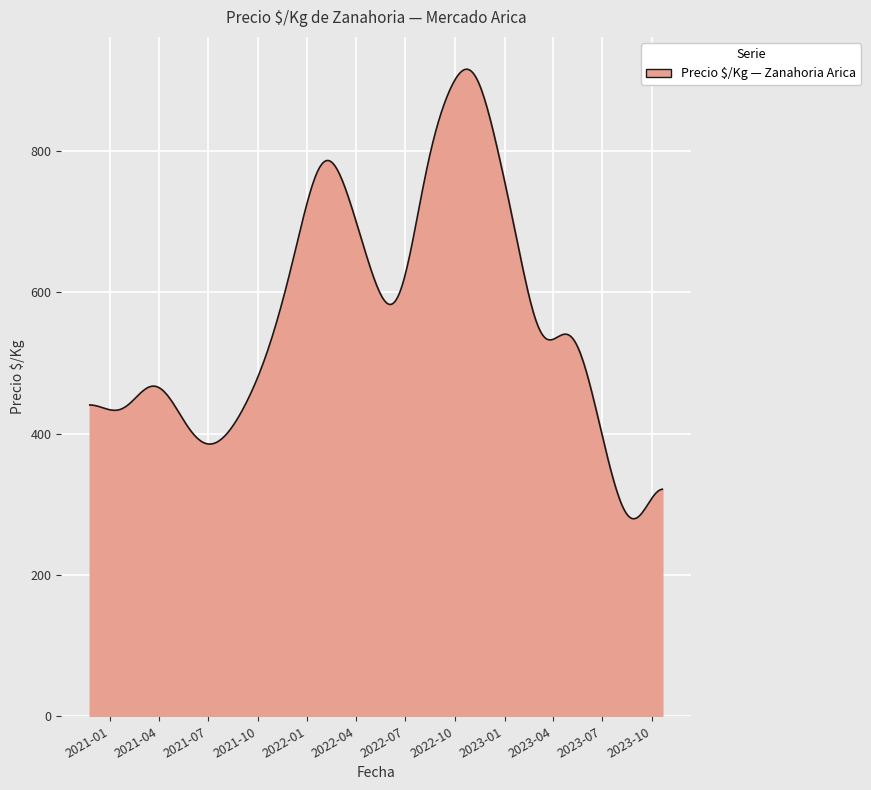

True or false: there are more than 0 points higher than both neighbors.

True